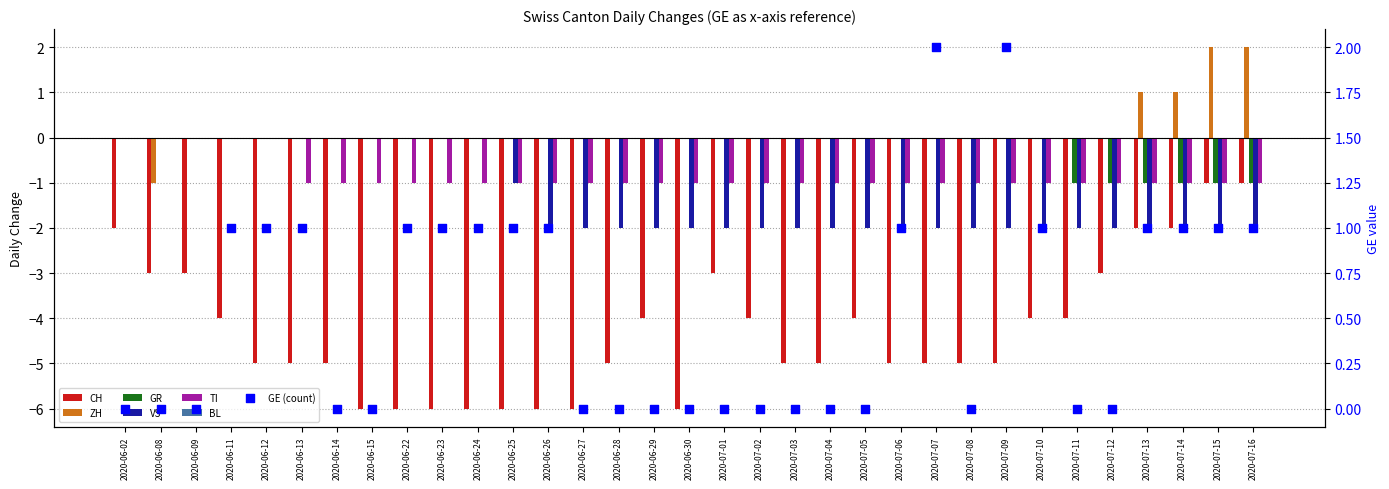

At which category is the sum across all series the highest?

2020-06-02